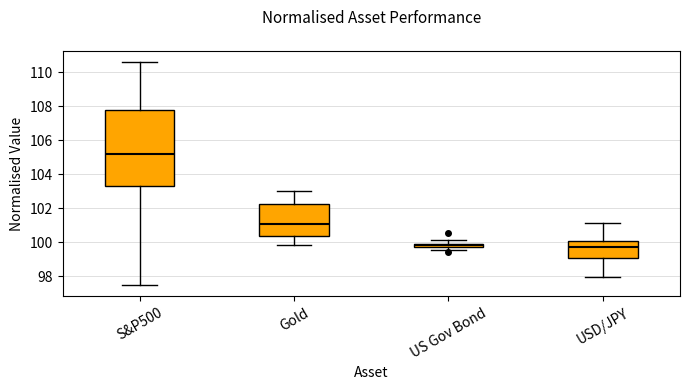

Where is the upper edge of the box for US Gov Bond on the y-axis? The values are not printed on the chart, so give them approximately, as read against the axis.

100.0